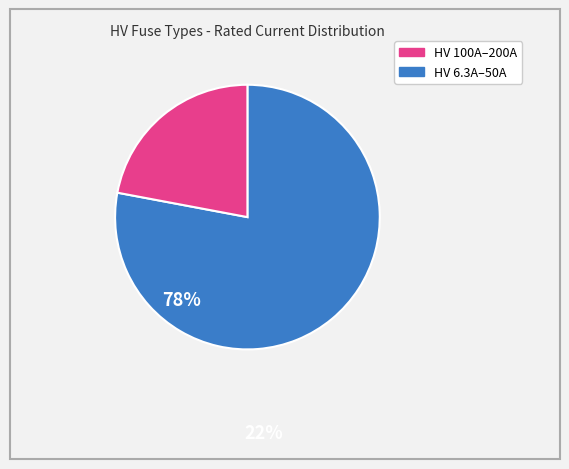

Is there any slice that represents more than half of the pie?

Yes